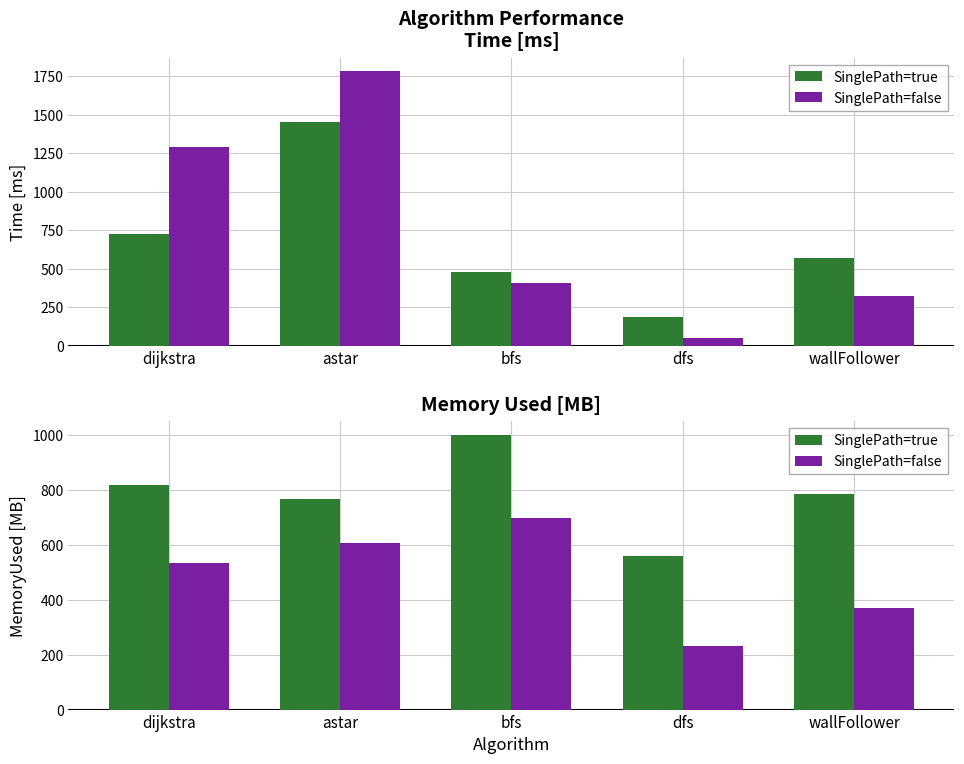

How many values in the SinglePath=false series exceed 533?

3